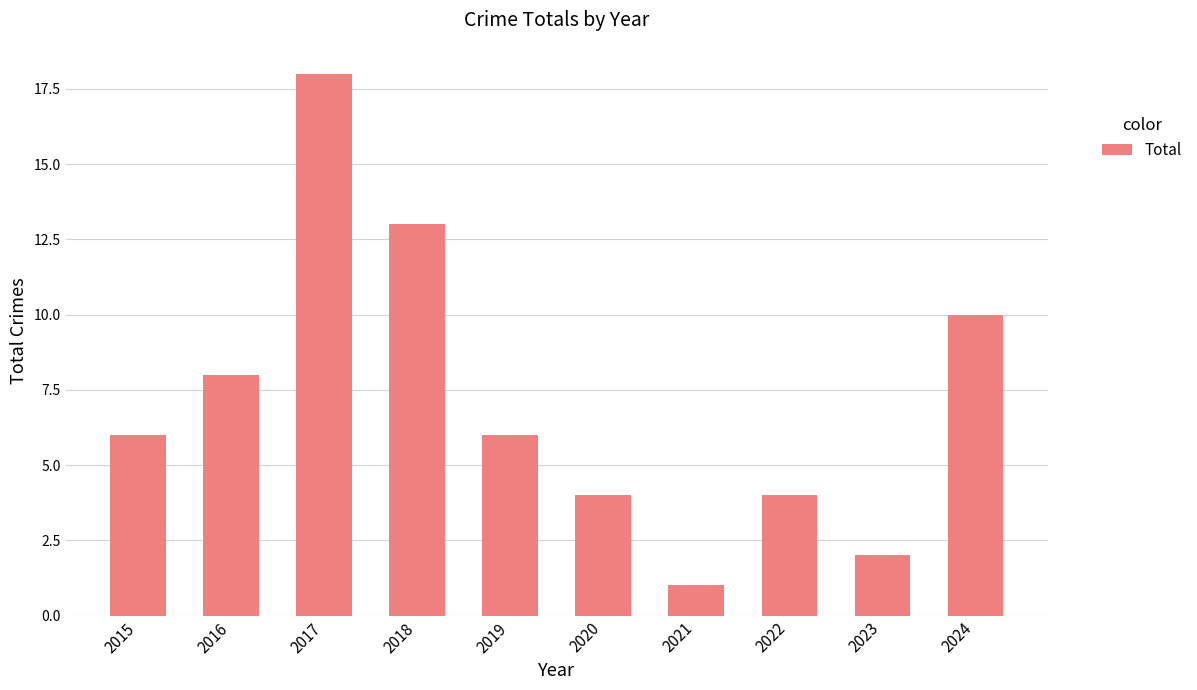

The chart shows a value of 2 at 2020. True or false?

False